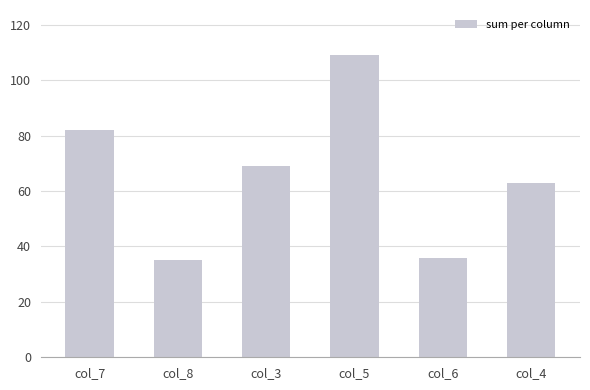

At which category does the chart reach its peak across all series?

col_5